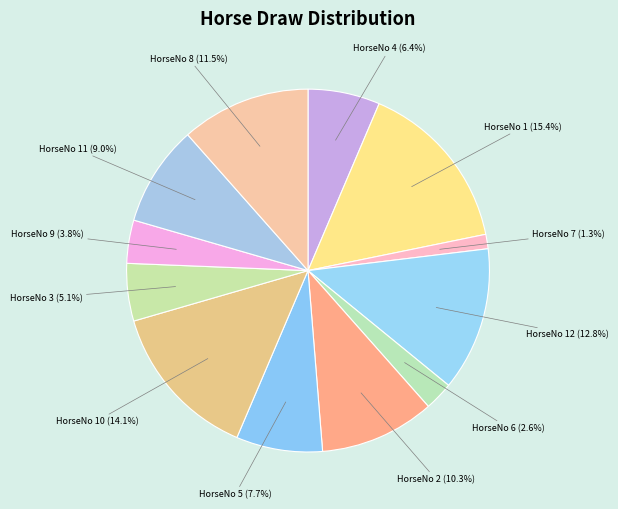

How many segments does this pie chart have?

12